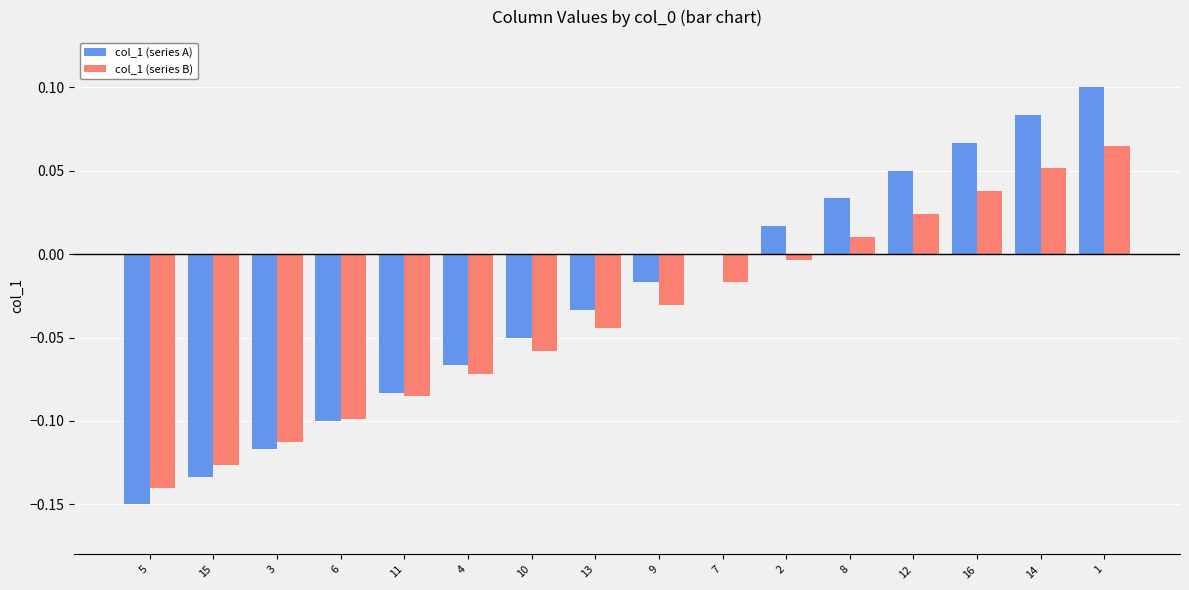

What is the sum of all col_1 (series A) values?

-0.4